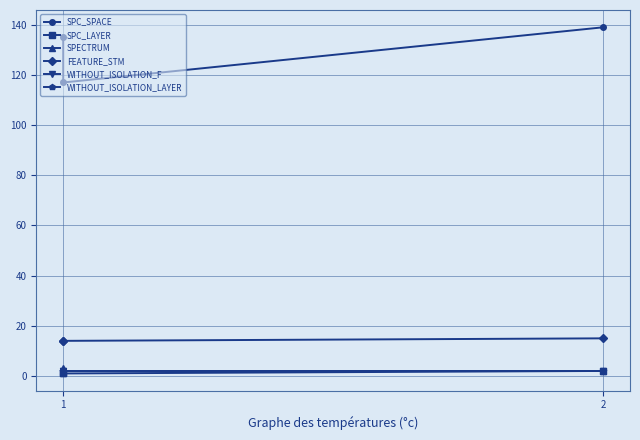

Rank the series at 1 from highest to lowest value.

SPC_SPACE, FEATURE_STM, SPECTRUM, WITHOUT_ISOLATION_F, WITHOUT_ISOLATION_LAYER, SPC_LAYER